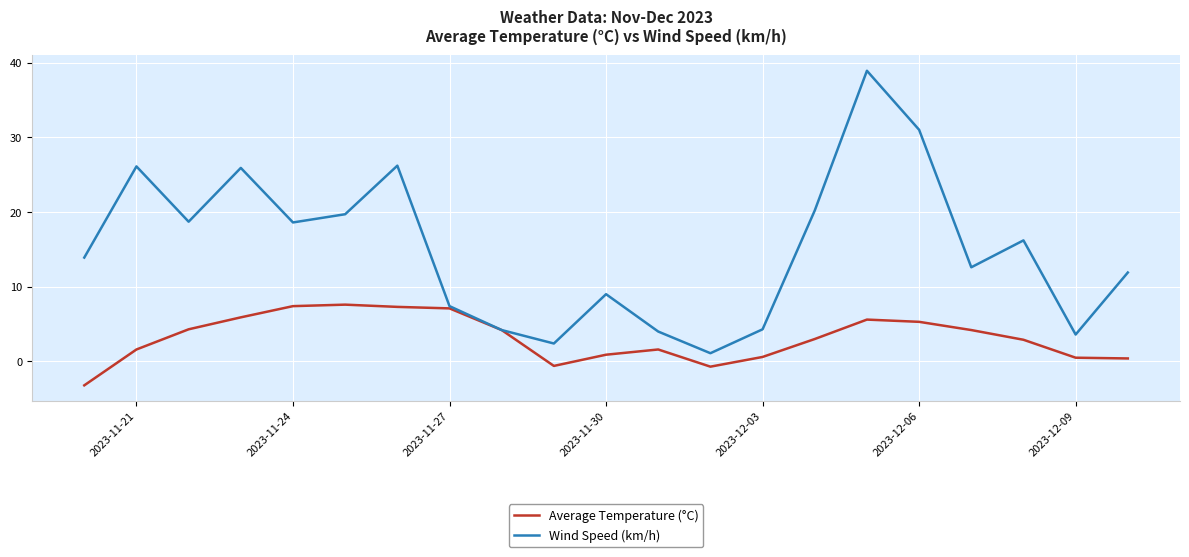

Which series has the largest total across all categories?

Wind Speed (km/h)